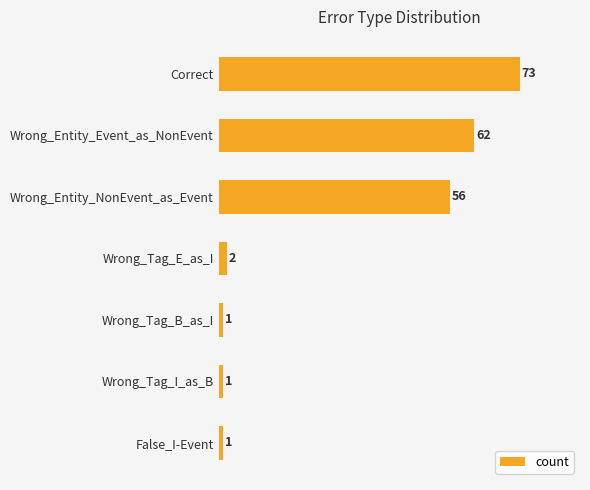

Which category has the highest value across all series?

Correct